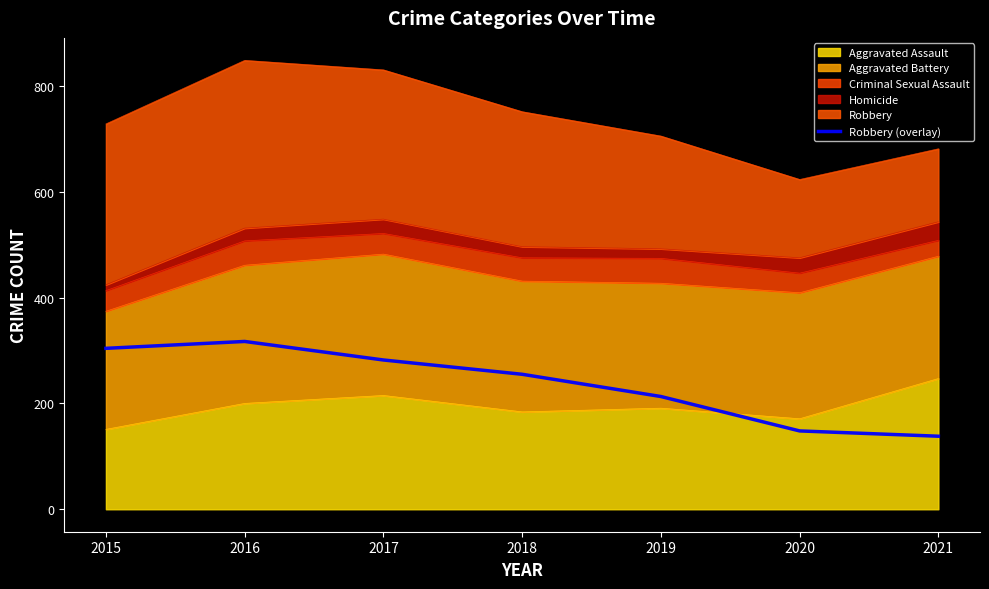

List the labels in order of value, largest first.

2016, 2015, 2017, 2018, 2019, 2020, 2021